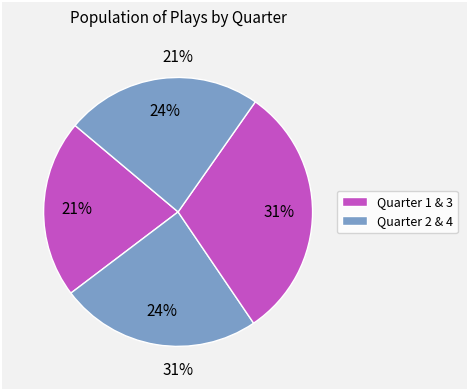

What portion of the pie excludes Quarter 1?

78.6%